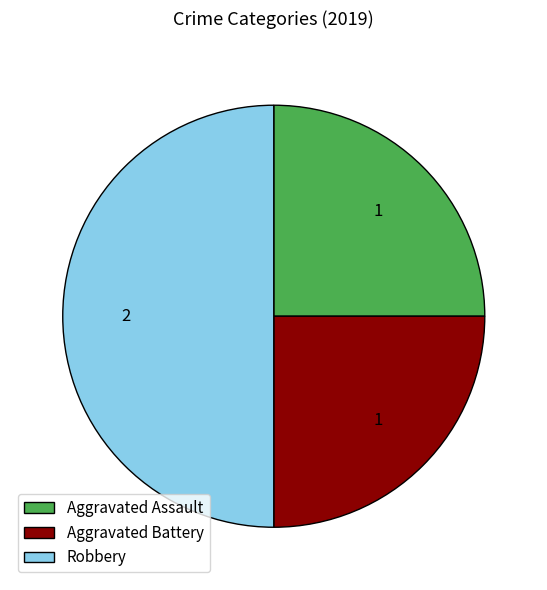

What is the ratio of the value at Aggravated Battery to the value at Aggravated Assault?

1.0